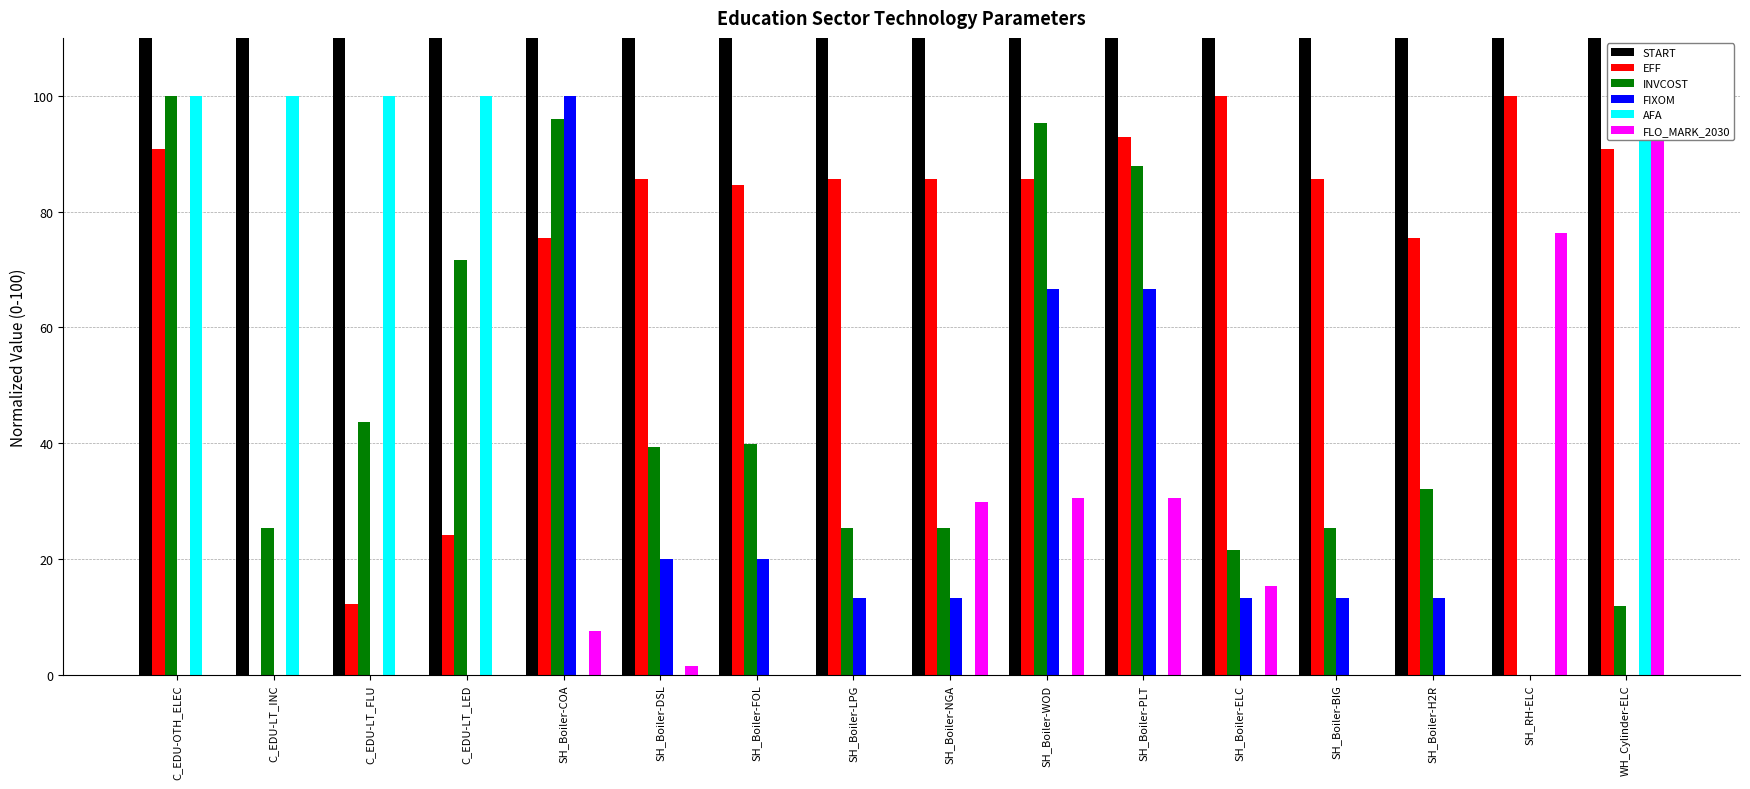

What is the label of the 6th bar from the right?

SH_Boiler-PLT